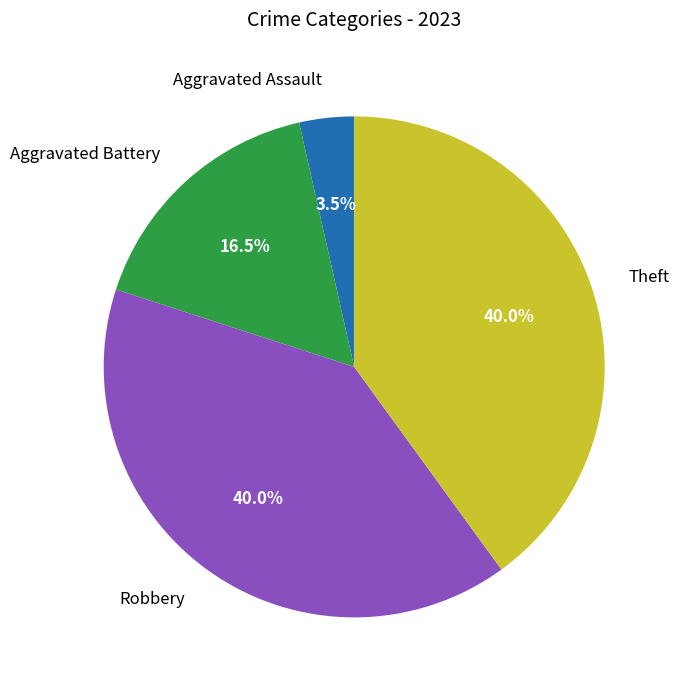

What percentage is NOT represented by Theft?

60.0%